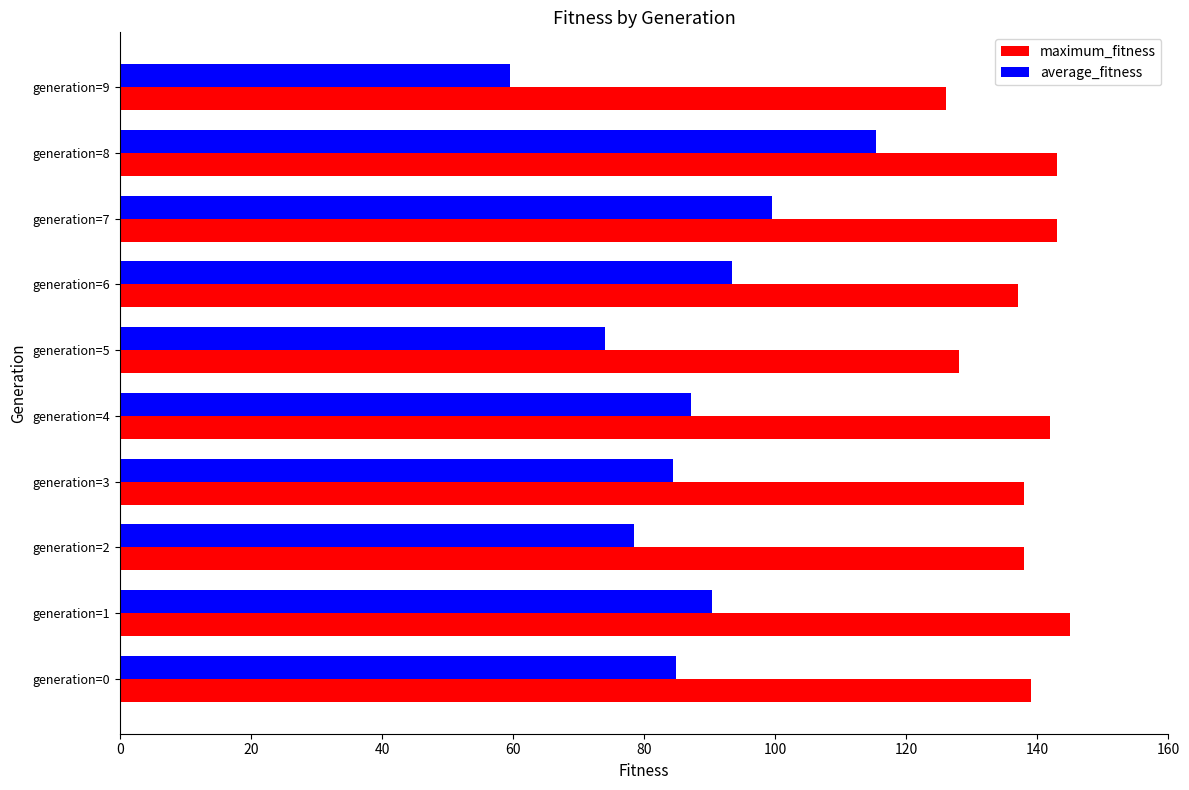

What value does the average_fitness series have at generation=8?

115.4